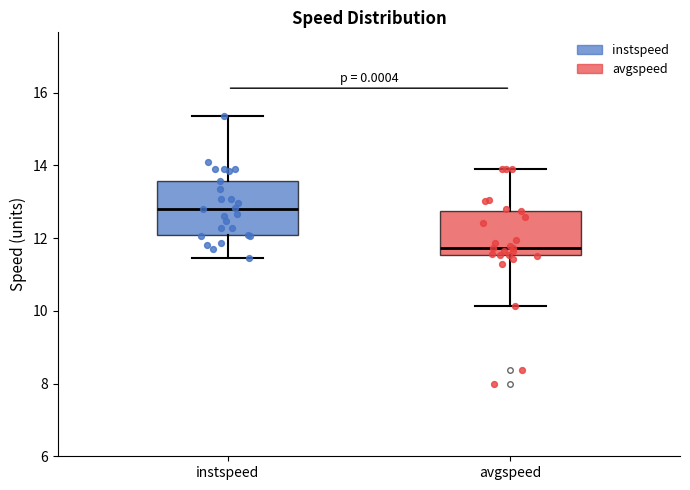

Comparing the boxes themselves (not the whiskers), which one is the tallest?

instspeed